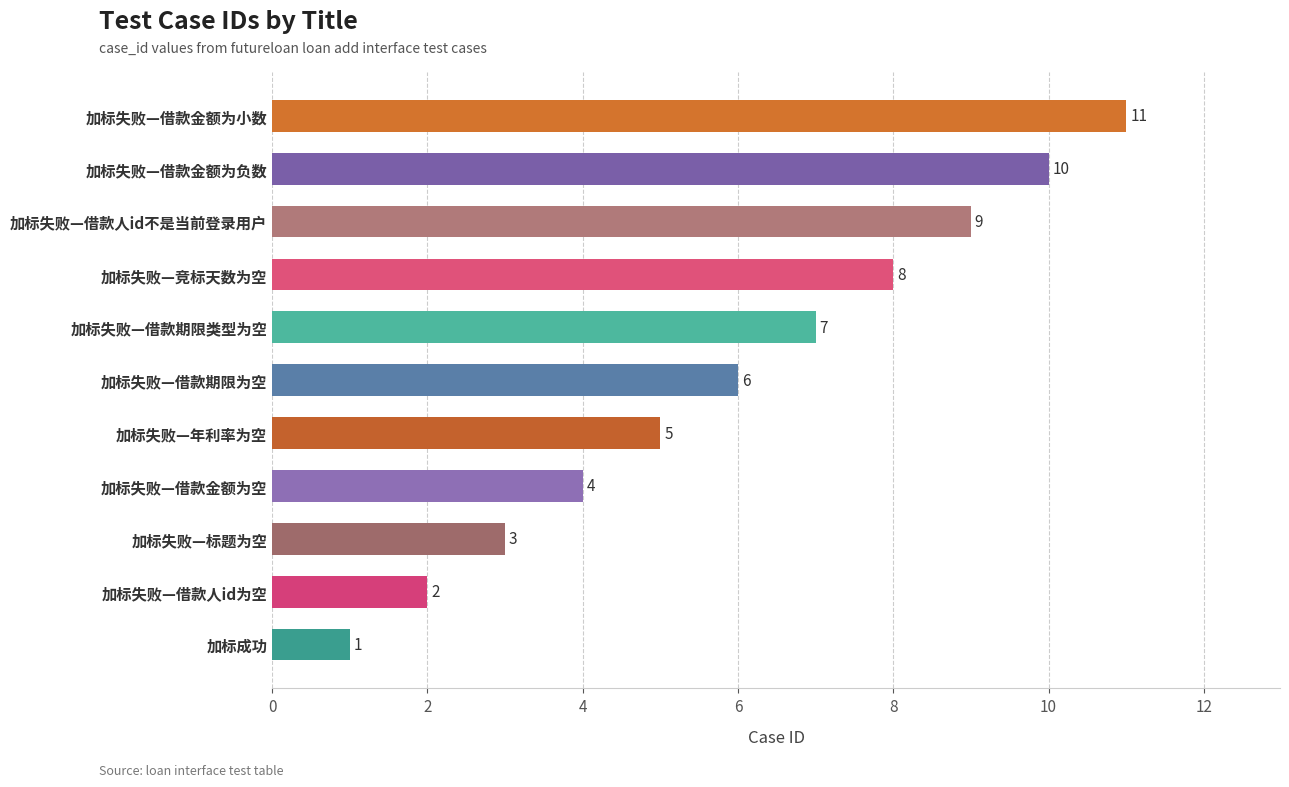

What is the smallest value displayed?

1